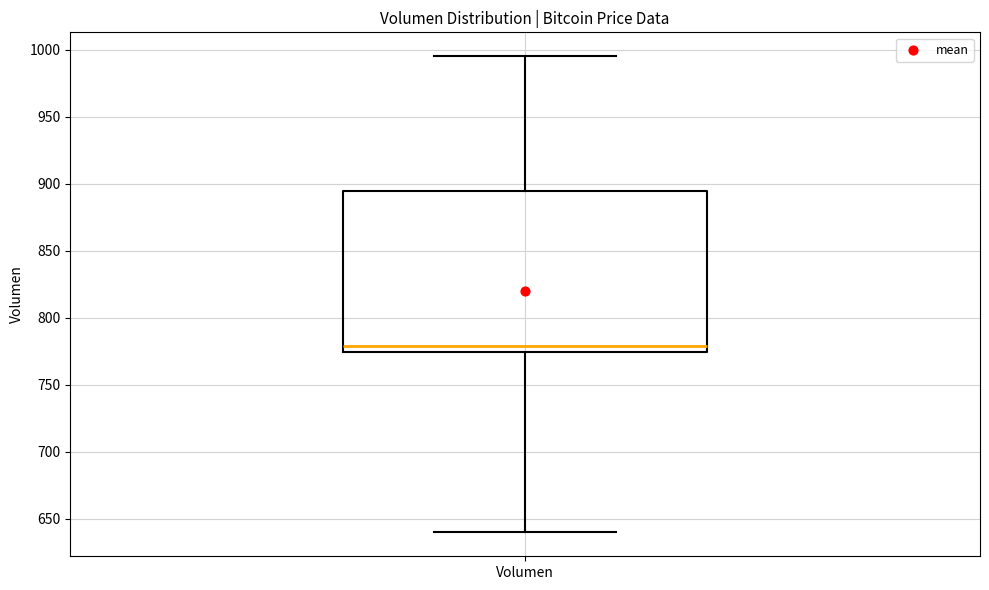

Transcribe this box plot: give where the median line is, the range the box spans, and where the two whiskers end, as read against the y-axis. The values are not printed on the chart, so give them approximately, as read against the axis.

median 780, box 775 to 895, whiskers 640 to 995